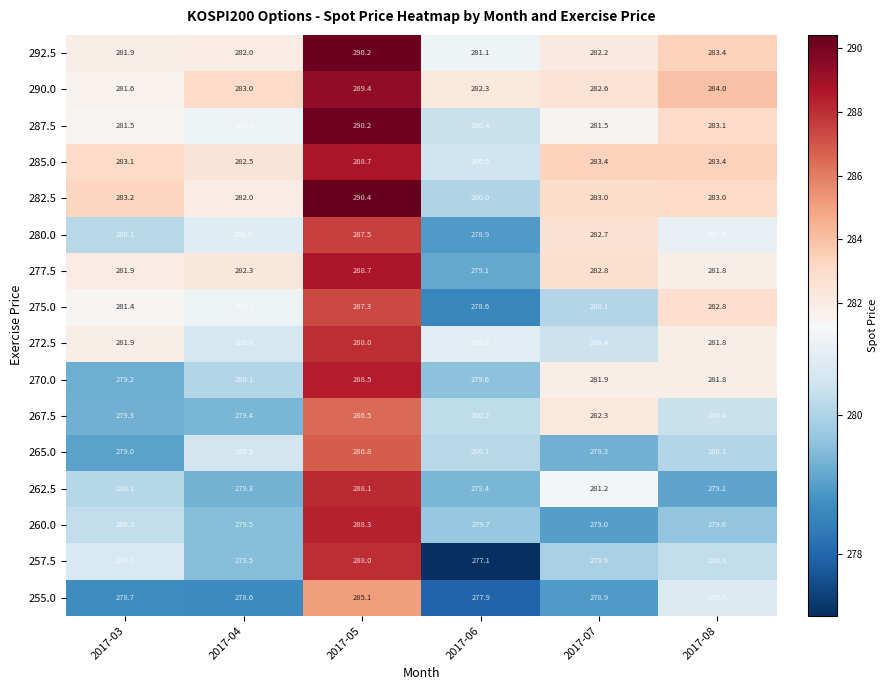

Which series has the widest spread of values?

257.5